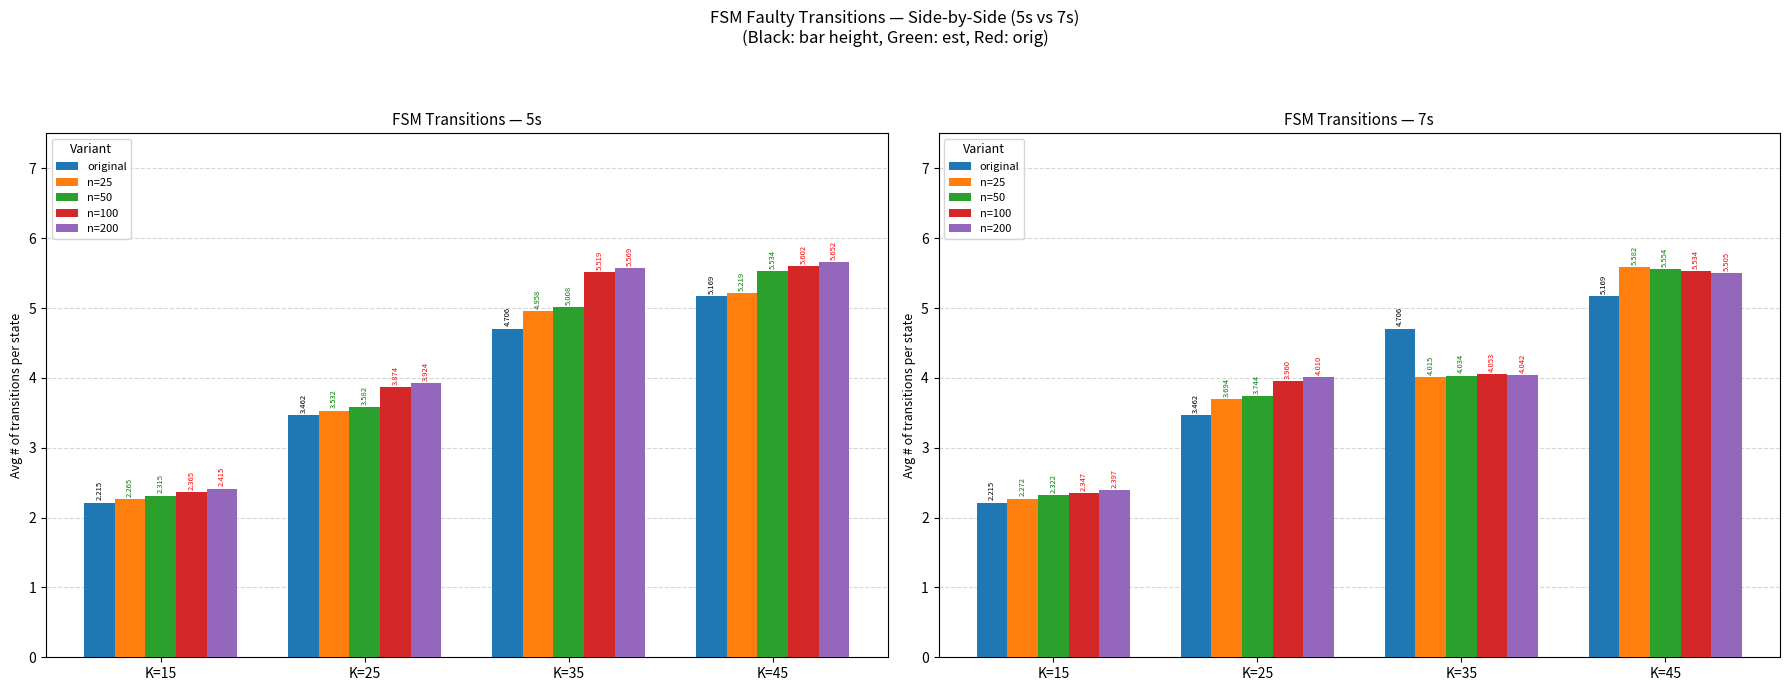

At K=35, list the series in order from largest to smallest.

original, n=100, n=200, n=50, n=25